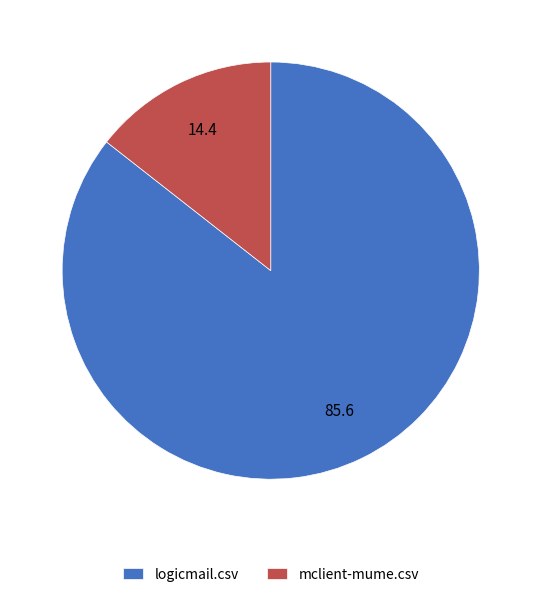

Combined, do logicmail.csv and mclient-mume.csv account for over 50%?

Yes